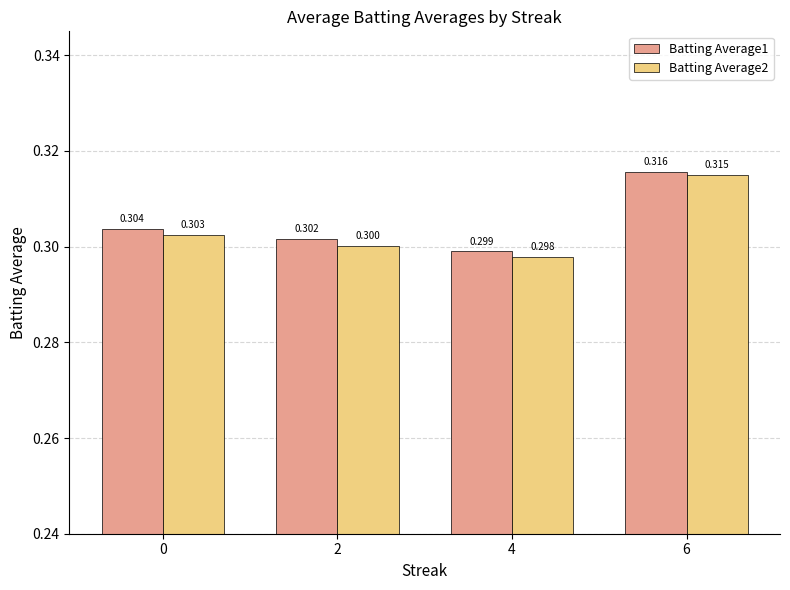

Is the value of Batting Average1 at 6 greater than the value of Batting Average2 at 2?

Yes